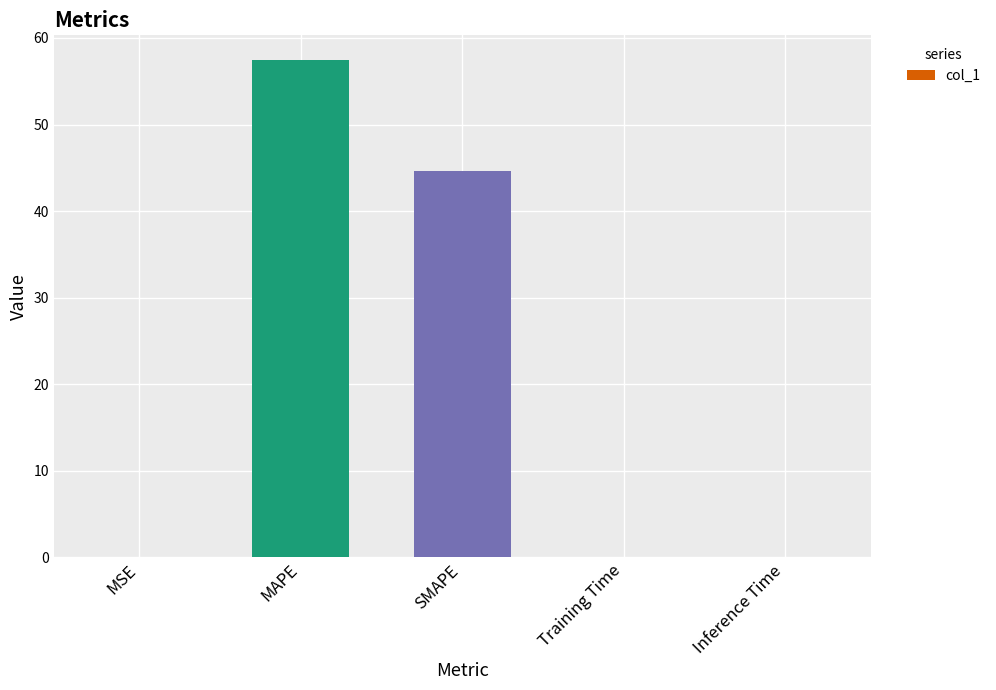

What is the average value?

20.4